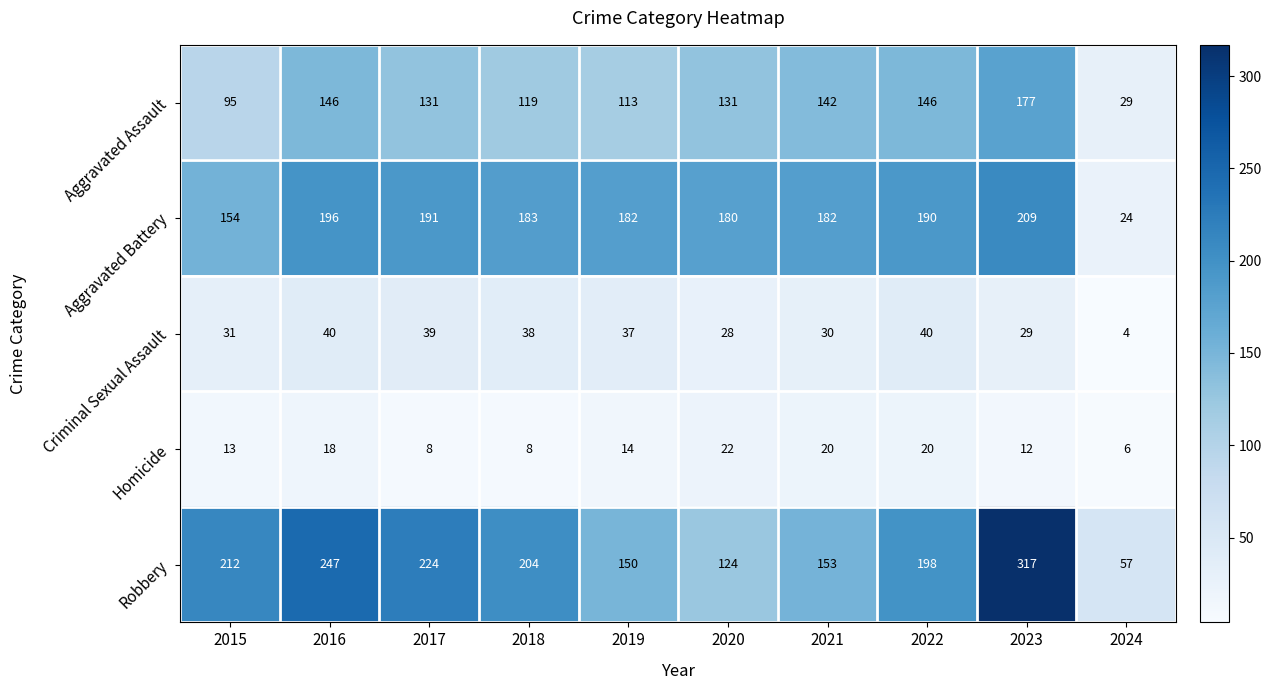

True or false: Criminal Sexual Assault has a value of 31 at 2015.

True